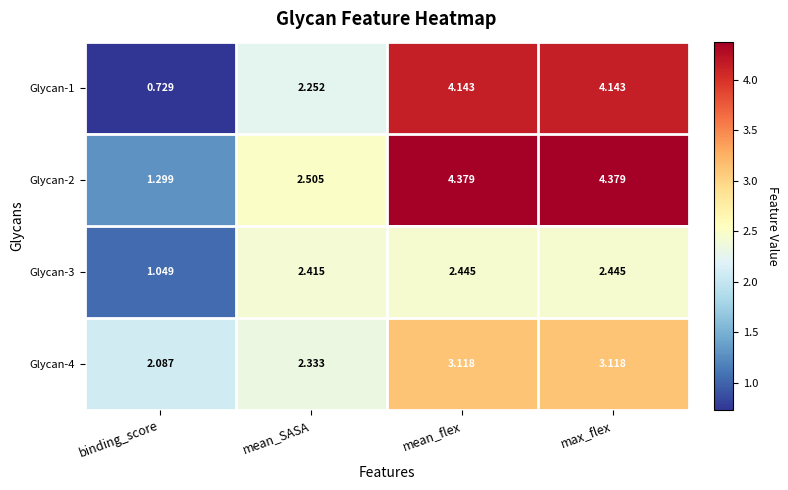

What is the difference between the highest and lowest values at mean_flex?

1.9